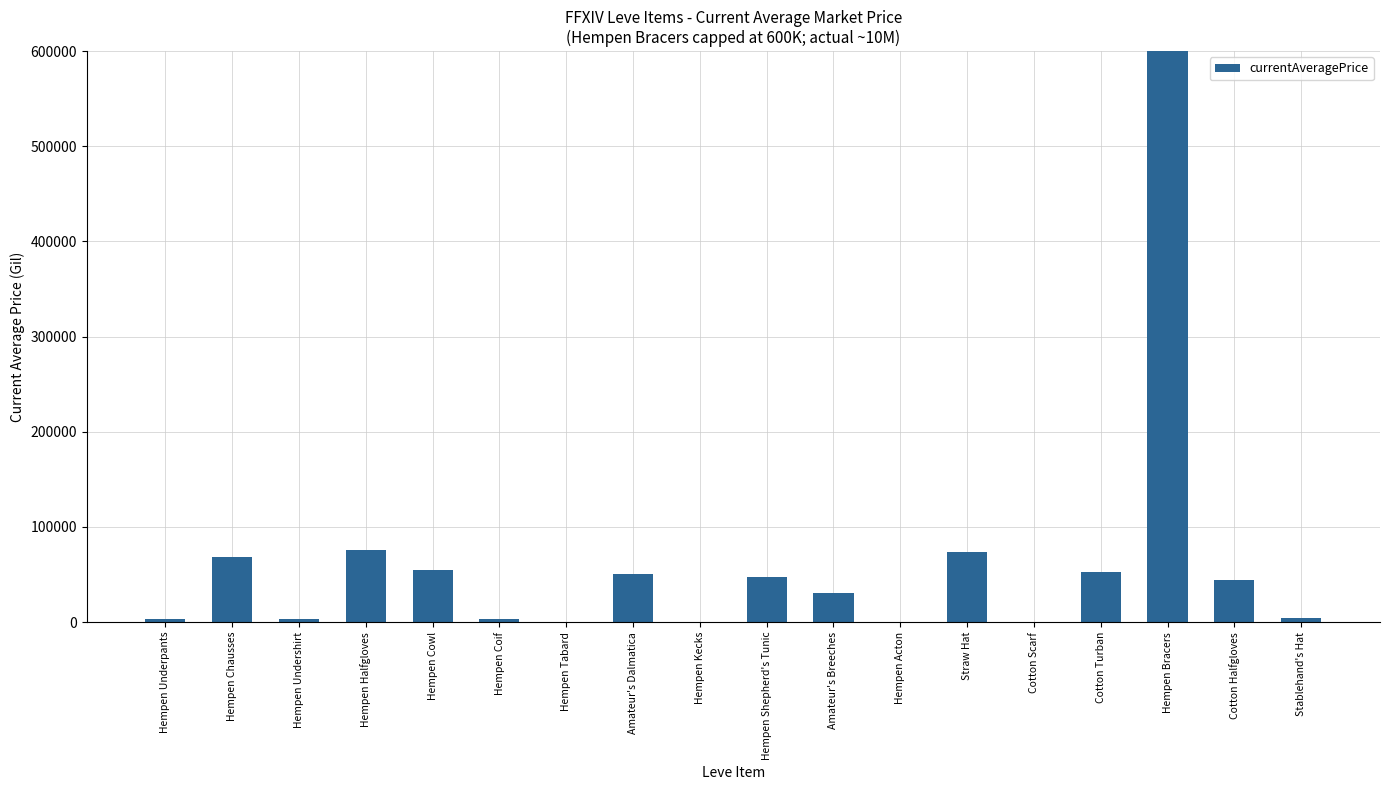

What is the sum of the values at Hempen Acton and Cotton Turban?

52260.0